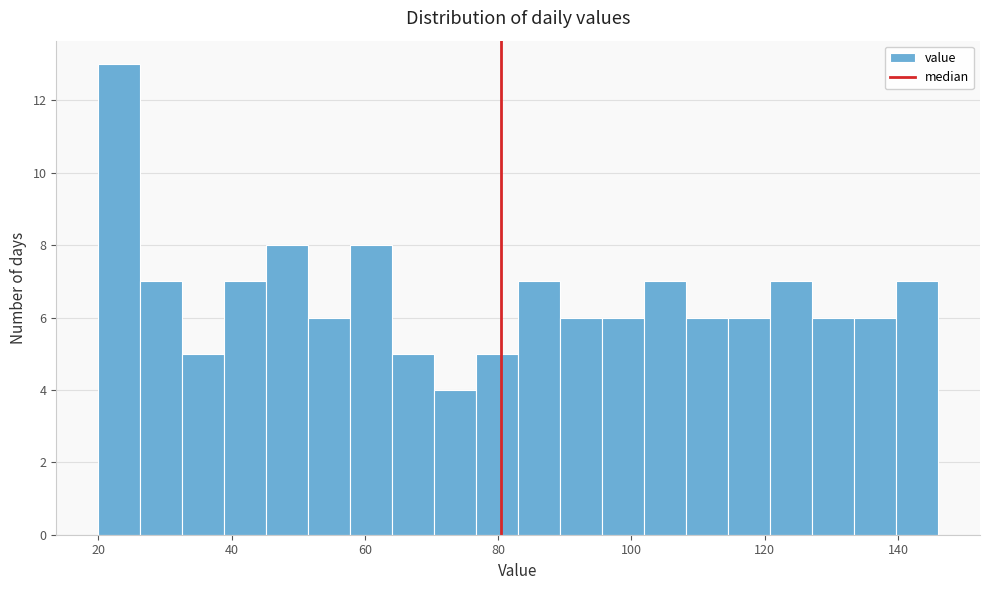

Around what value on the x-axis is the tallest bar? Give the approximate position of its centre, as read against the axis.

24